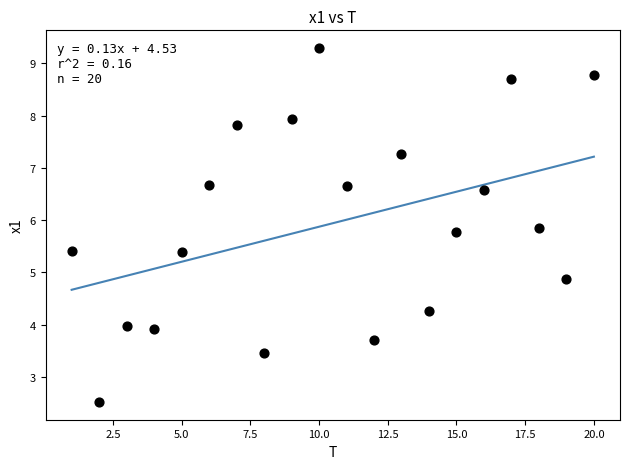

What Y value in the scatter plot is closest to 5?

4.9